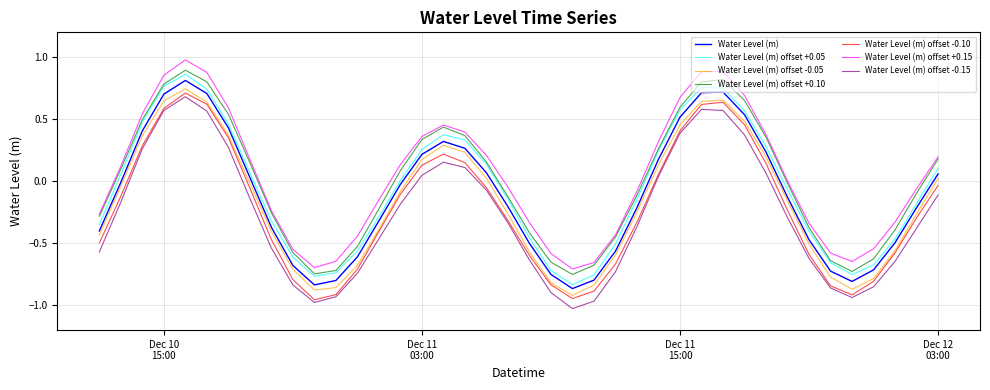

True or false: Water Level (m) offset -0.10 and Water Level (m) offset +0.10 intersect in this chart.

False